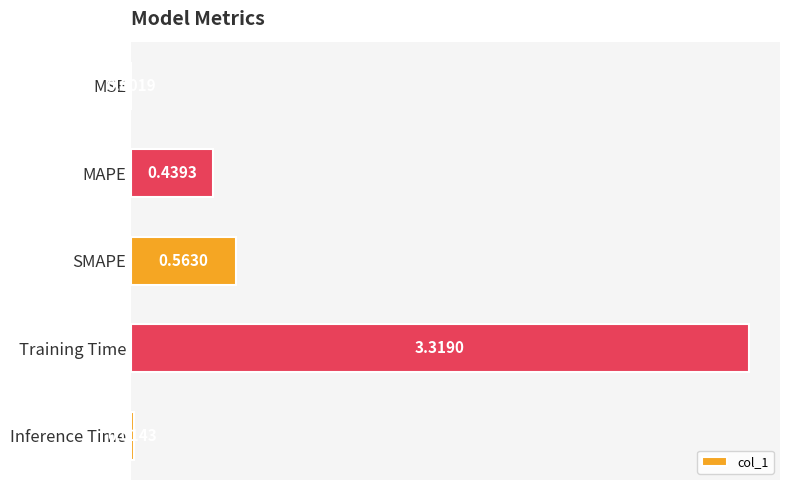

Which label corresponds to the largest value in the chart?

Training Time